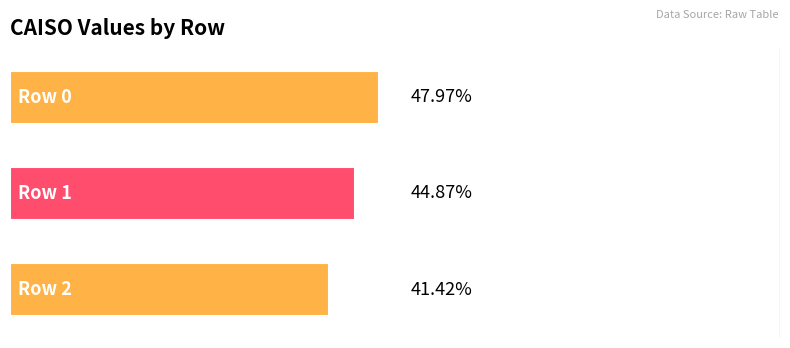

What is the sum of all values?

134.3